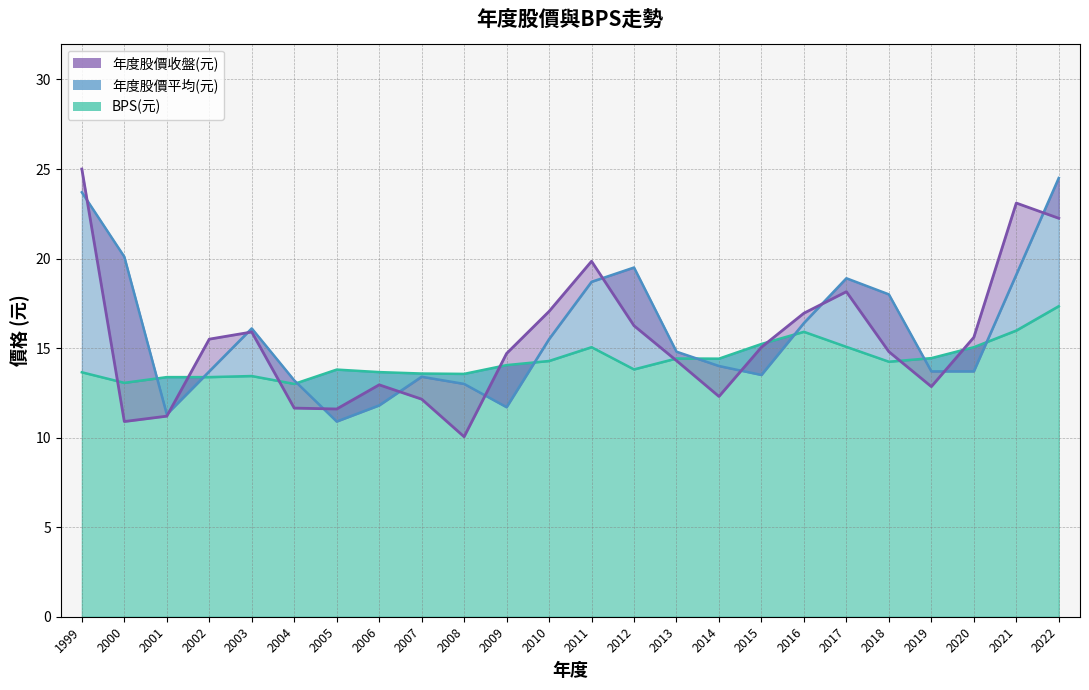

What is the total value across all series at 2011?

53.6